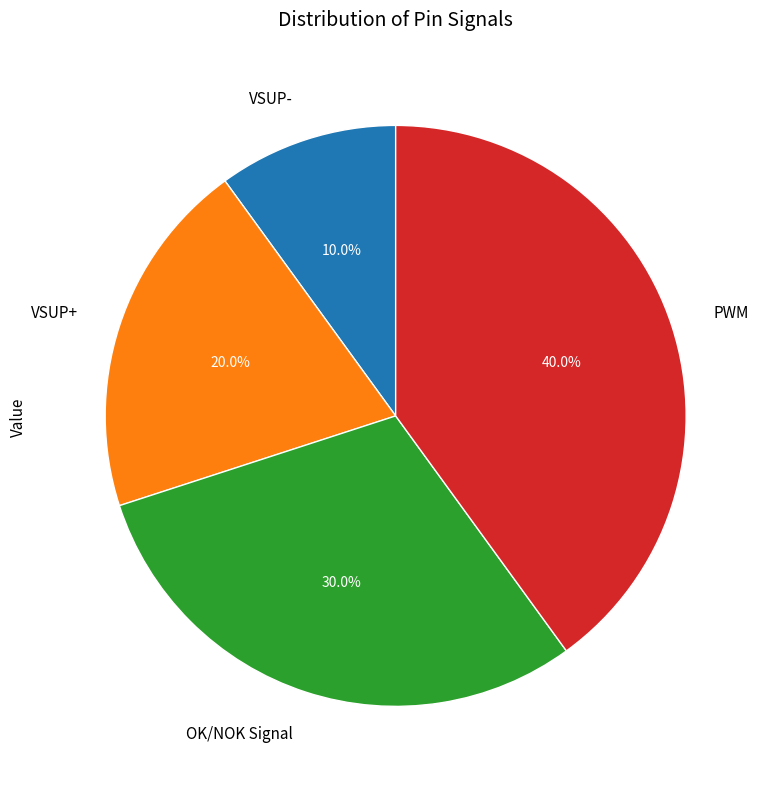

To the nearest percent, what percentage of the pie is VSUP+?

20%